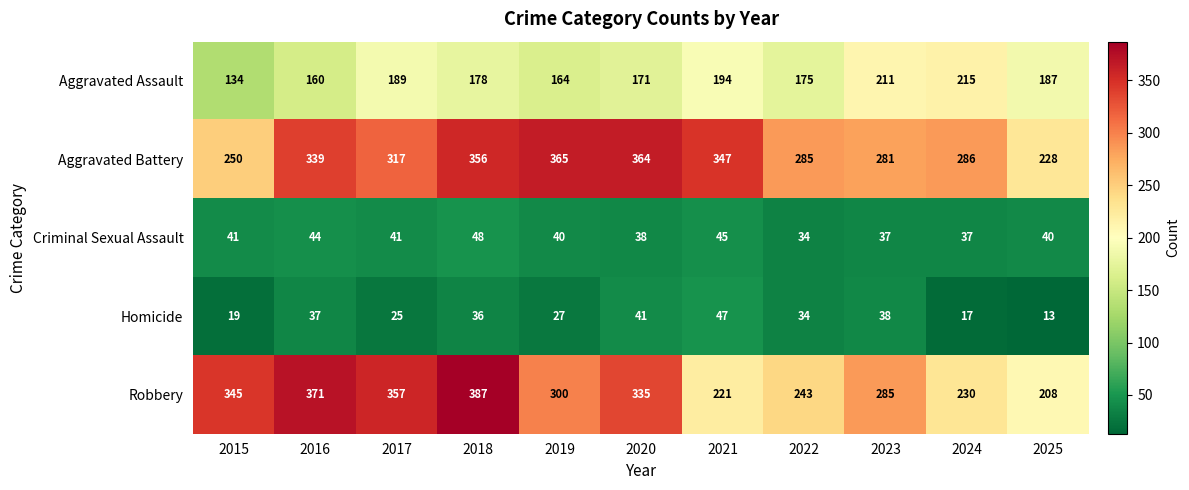

Which series changed the most between 2020 and 2023?

Aggravated Battery